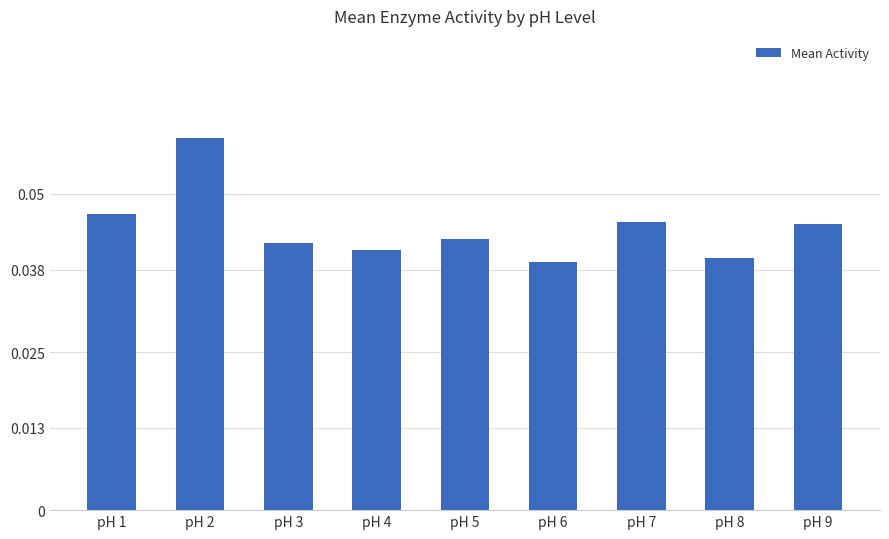

What is the sum of all values?

0.4